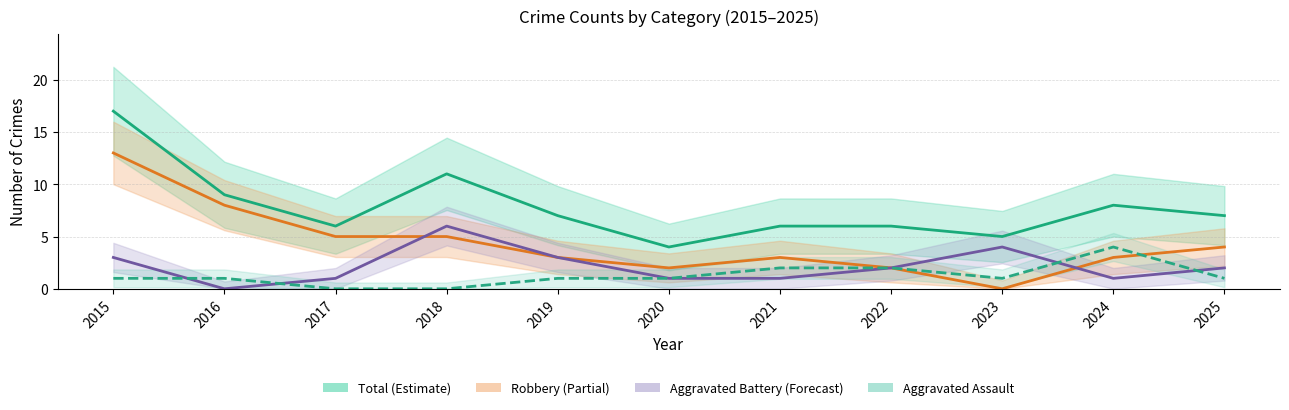

What is the total value across all series at 2024?

16